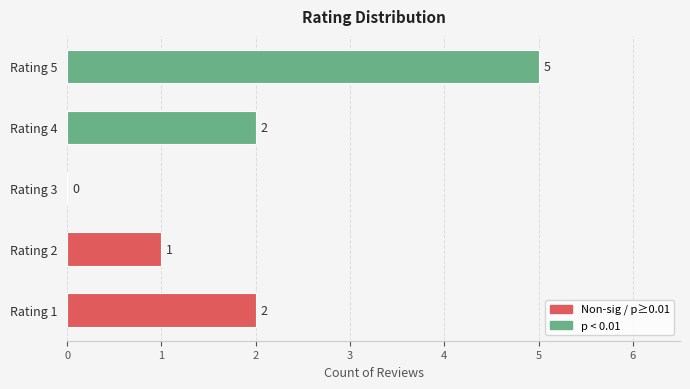

Is it true that the value at Rating 1 is 0?

False